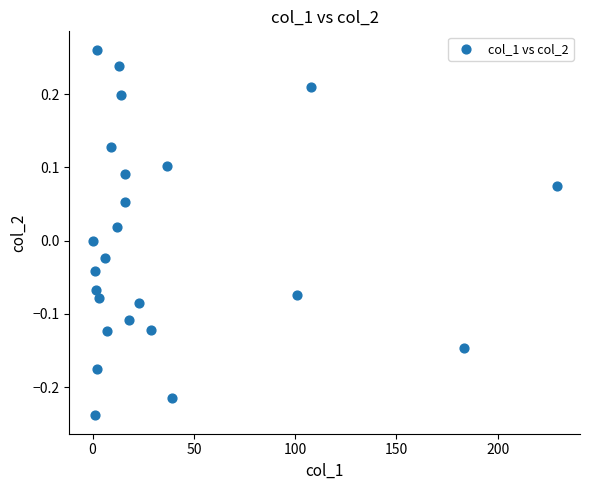

What is the range of Y values (max minus min)?

0.5